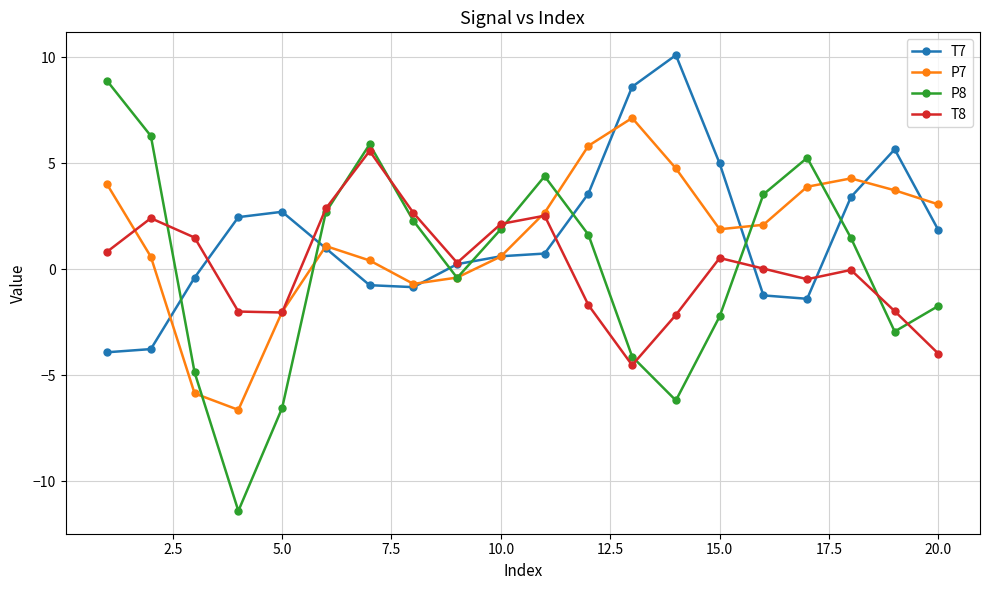

How many lines are shown in the chart?

4